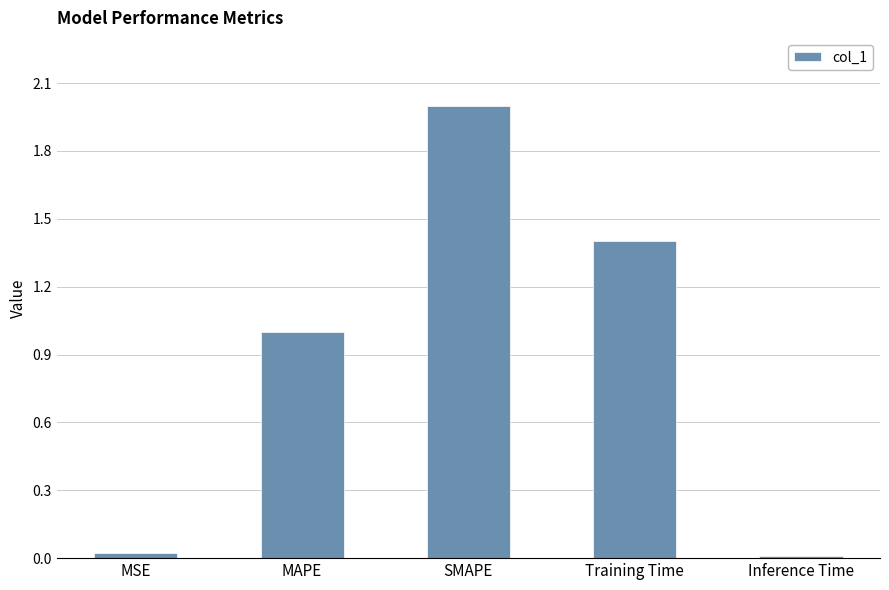

What is the difference between the maximum and minimum values?

2.0